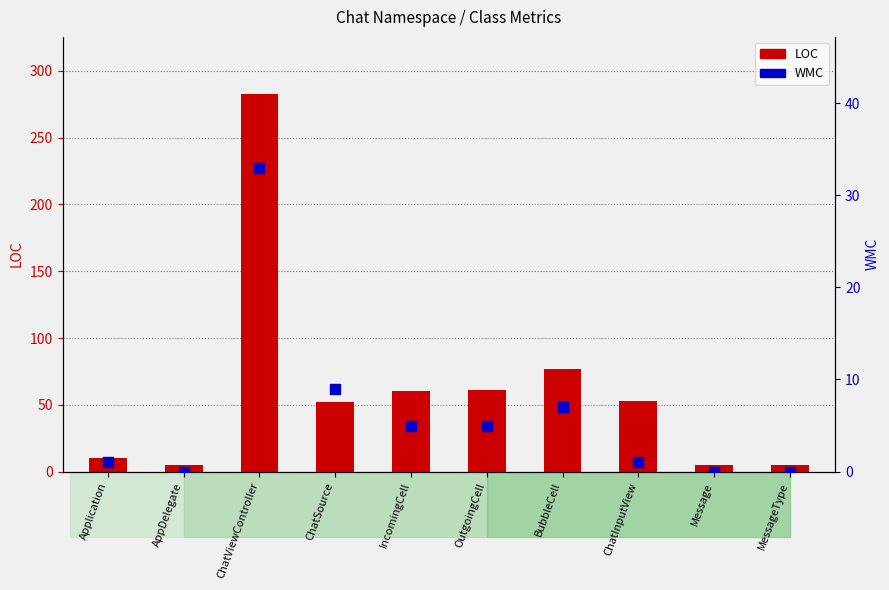

At which category is the sum across all series the highest?

ChatViewController